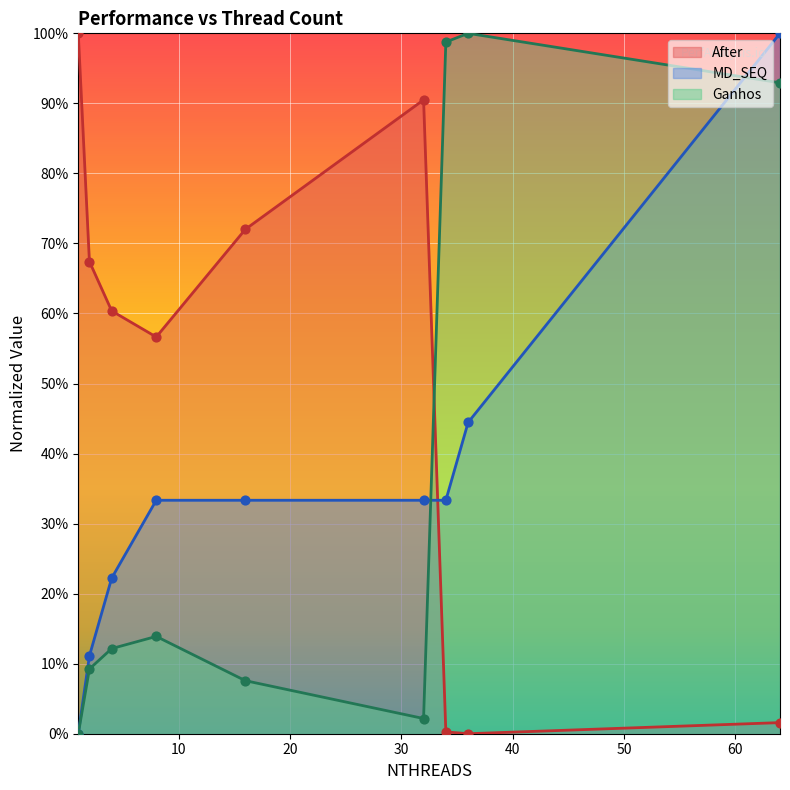

What is the total value across all series at 2?

0.9